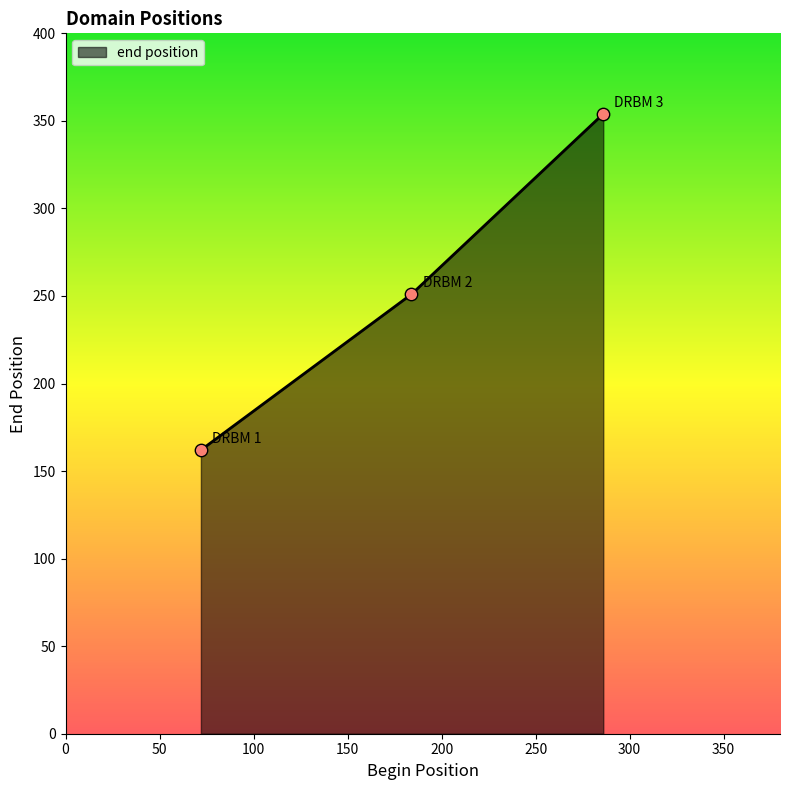

What is the sum of all values?

767